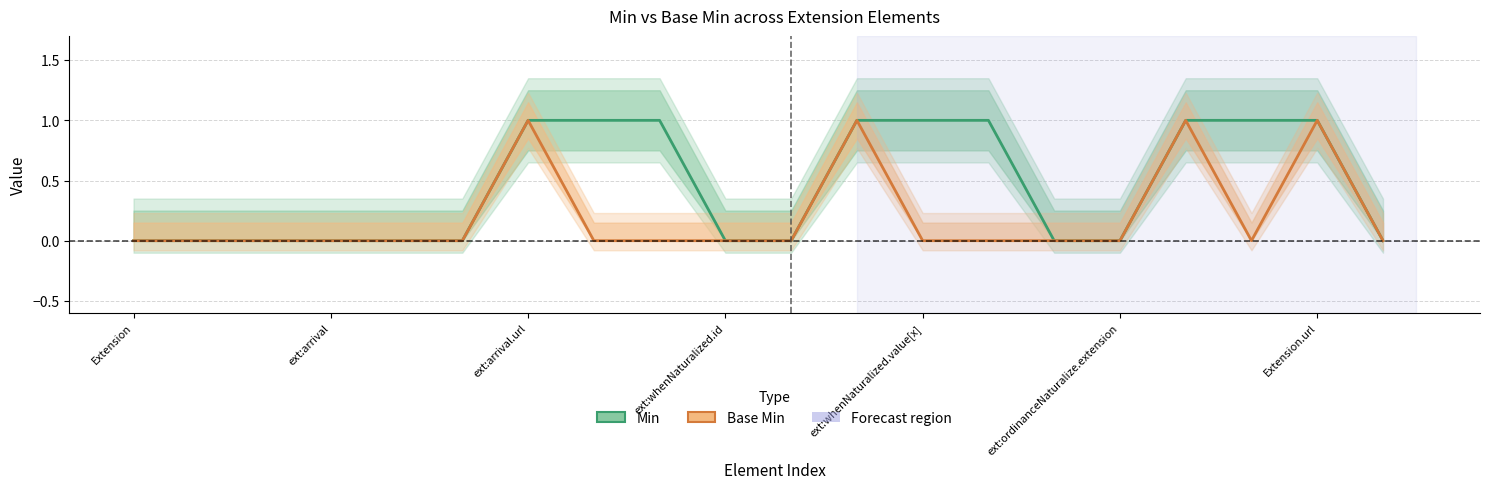

Which series has the largest total across all categories?

Min